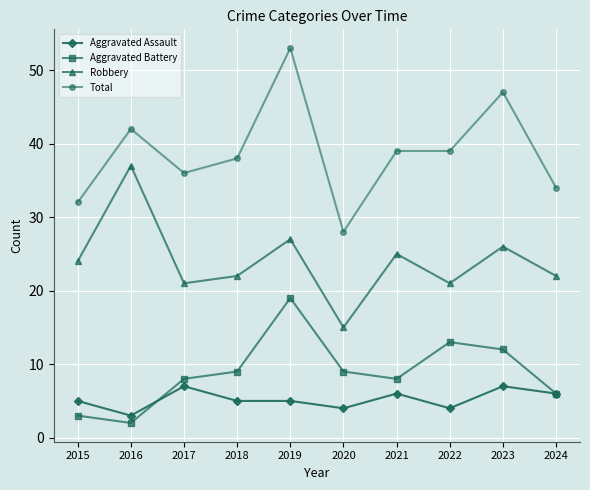

What is the value of the Aggravated Battery point at the 2nd from the left?

2